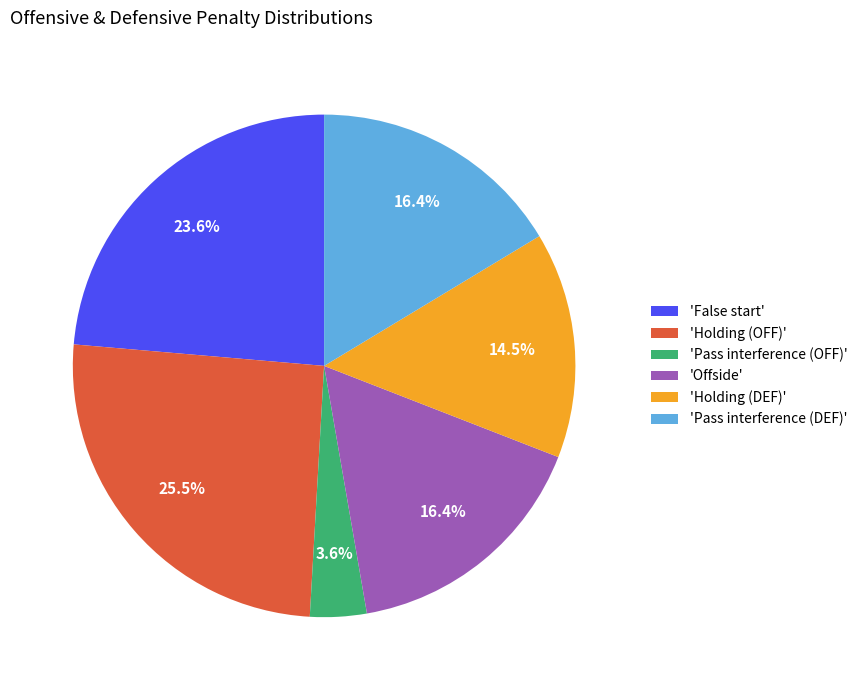

Combined, do 'Holding (OFF)' and 'Offside' account for over 50%?

No